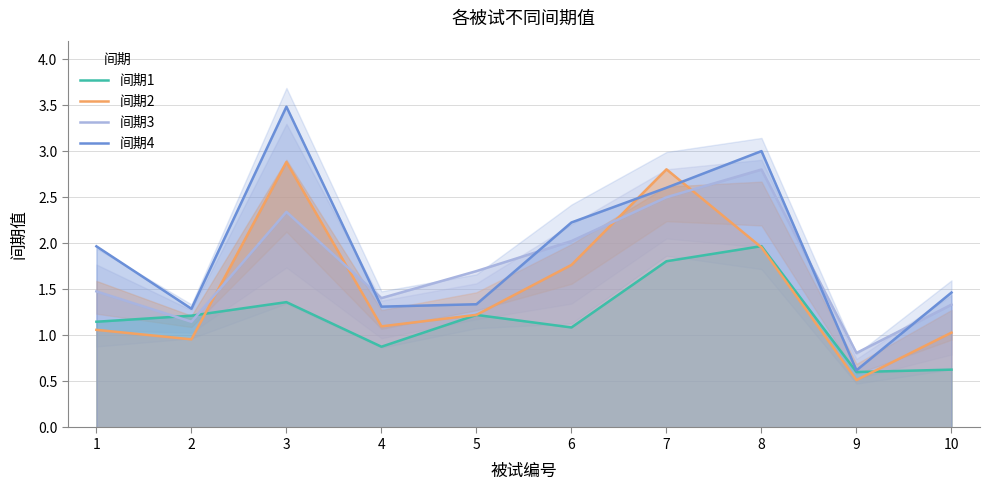

At how many categories does at least one series exceed 0?

10